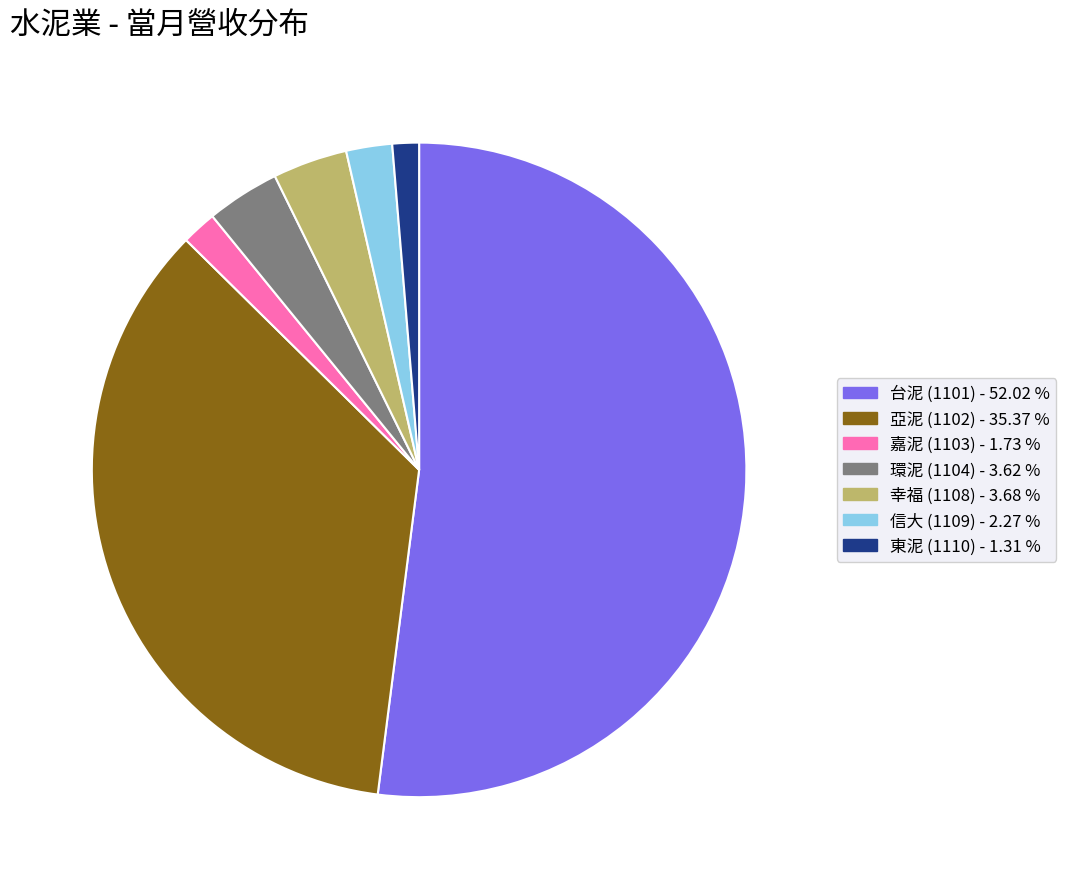

Do 台泥 (1101) - 52.02 % and 亞泥 (1102) - 35.37 % together represent more than half of the pie?

Yes